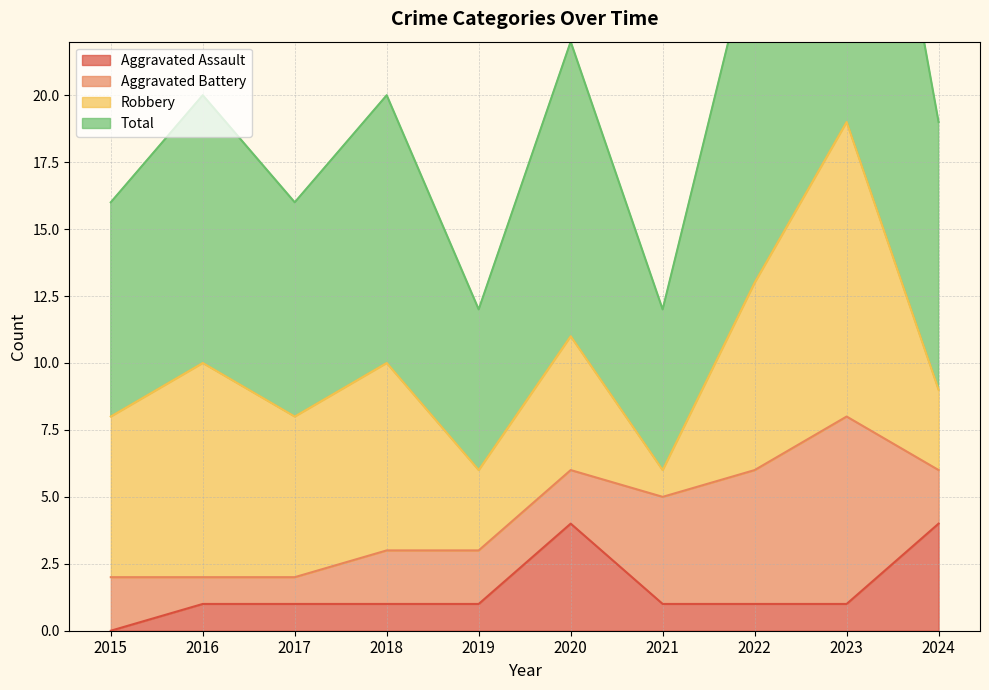

The value of Aggravated Assault at 2023 is 0. True or false?

False